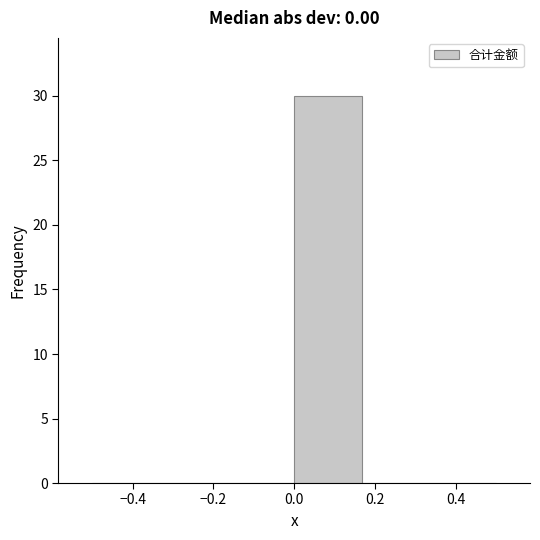

Reading left to right, list every bar in this chart as the range it spans on the x-axis followed by its height. Neither the bar edges nor the heights are printed on the chart, so give them approximately, as read against the axes.

-0.50 to -0.34: 0
-0.34 to -0.16: 0
-0.16 to 0.00: 0
0.00 to 0.16: 30
0.16 to 0.34: 0
0.34 to 0.50: 0